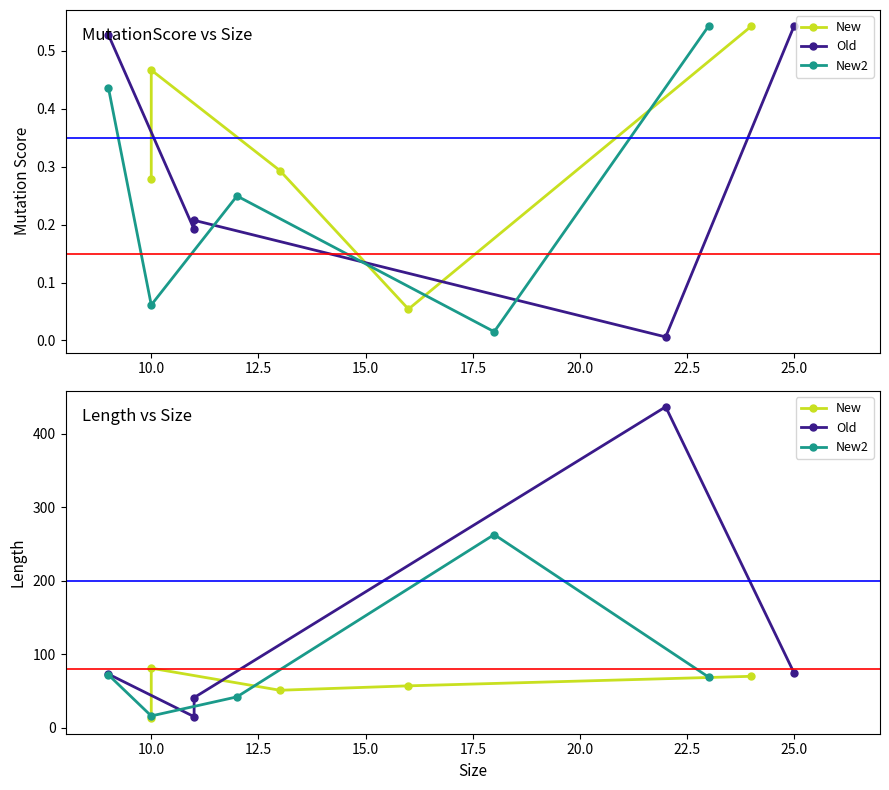

Which category has the highest value in the New series?

10.0